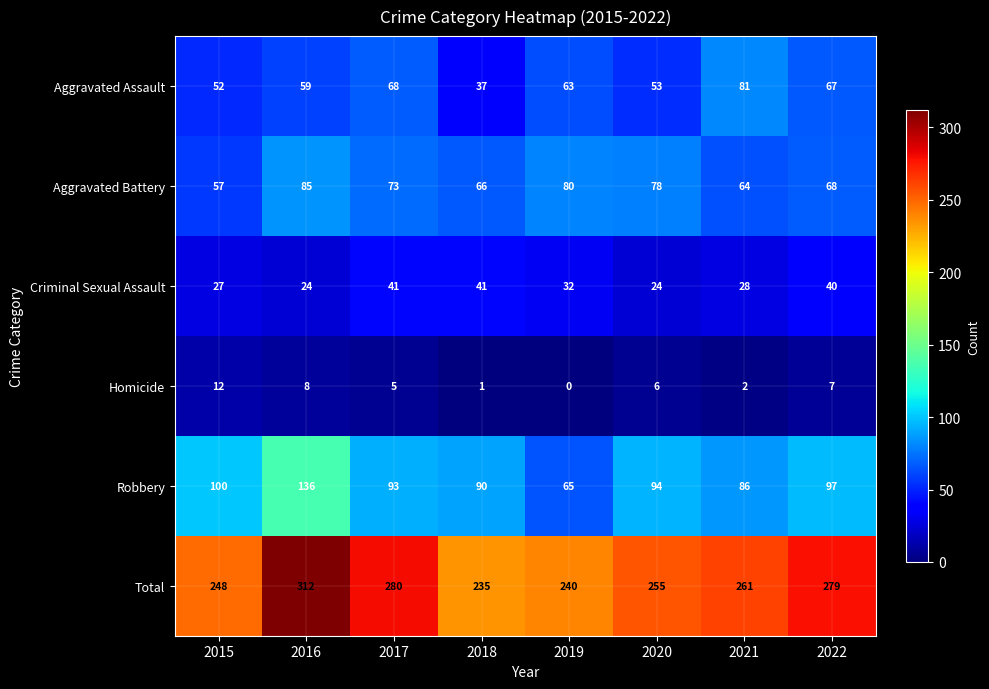

What is the sum of the Aggravated Battery values at 2015 and 2018?

123